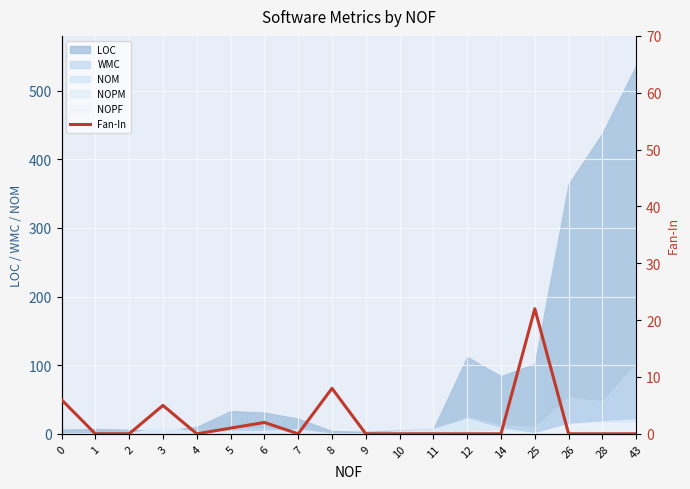

The chart shows a value of 2 at 6. True or false?

True